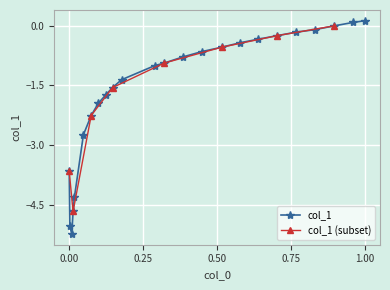

What is the average value?

-1.6